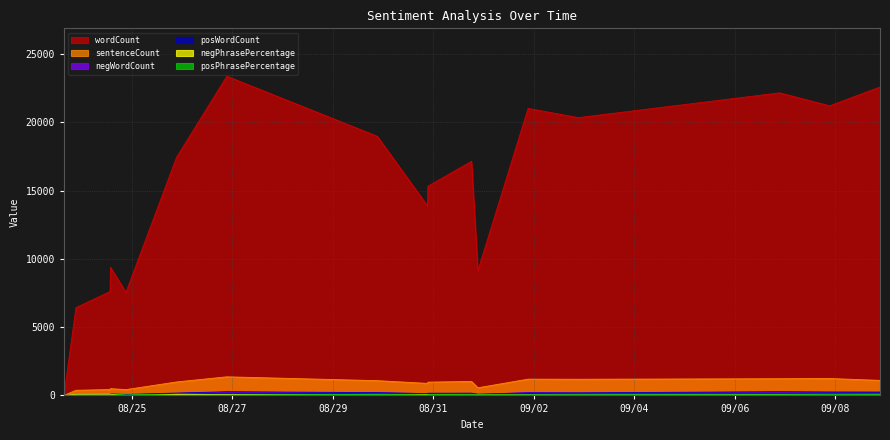

At which category is the sum across all series the highest?

2016-08-26 21:20:01